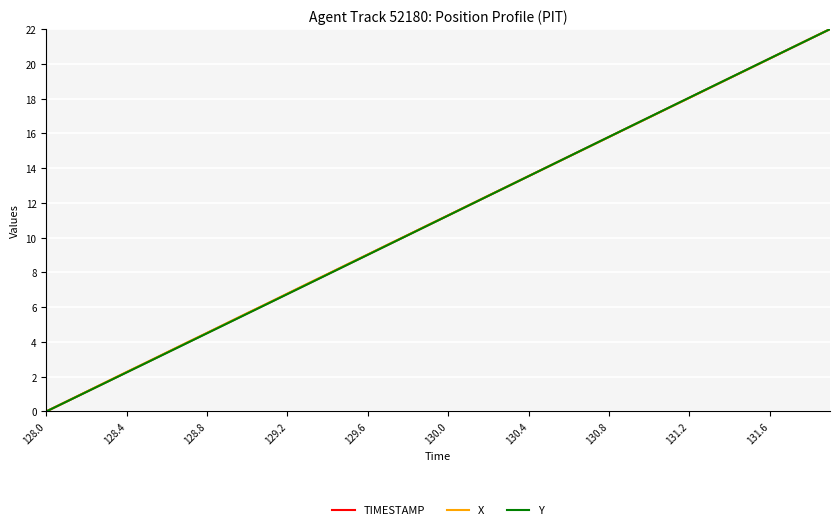

Rank the series by their average value, from lowest to highest.

Y, TIMESTAMP, X